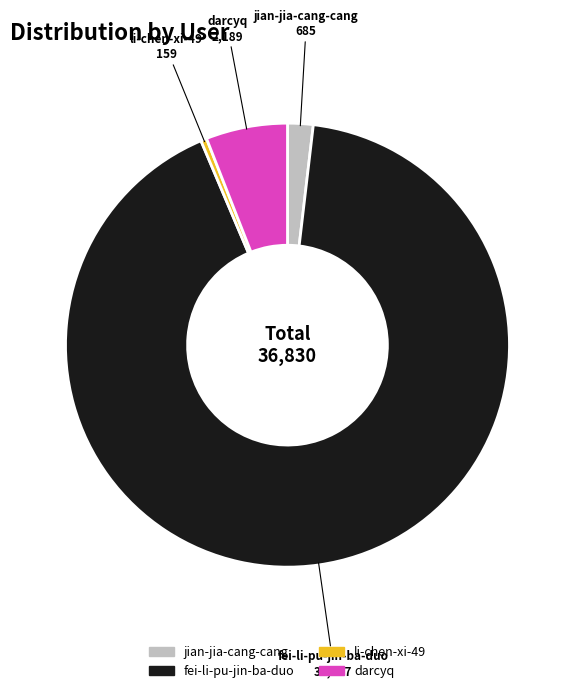

Does darcyq account for over 50% of the chart?

No